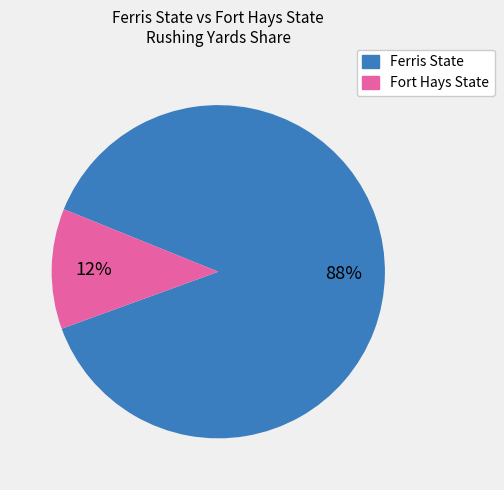

Is there any slice that represents more than half of the pie?

Yes